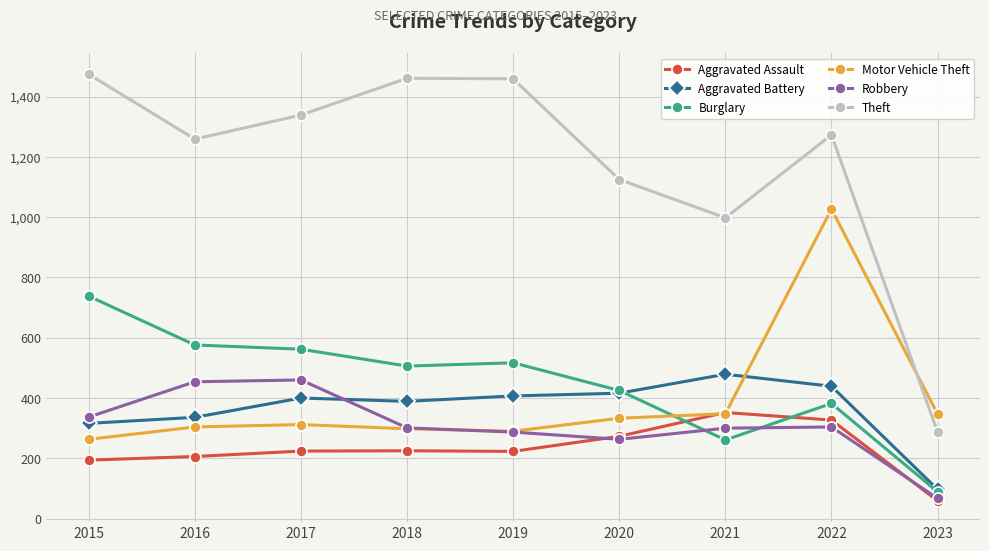

What is the smallest value displayed?

59